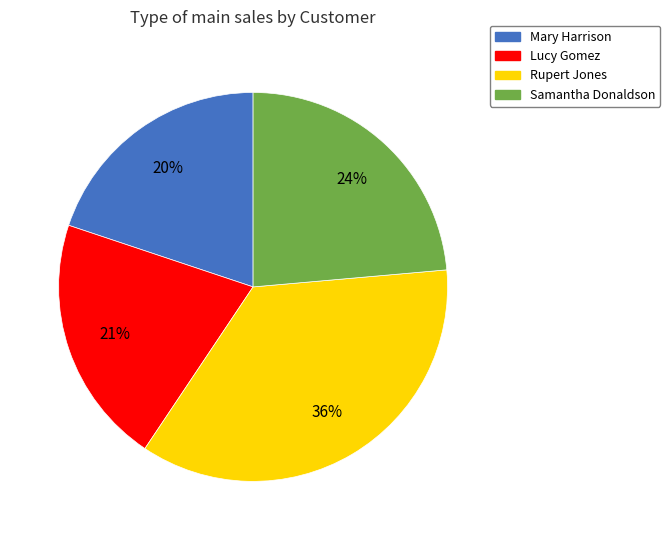

The Rupert Jones slice represents 49% of the pie. True or false?

False